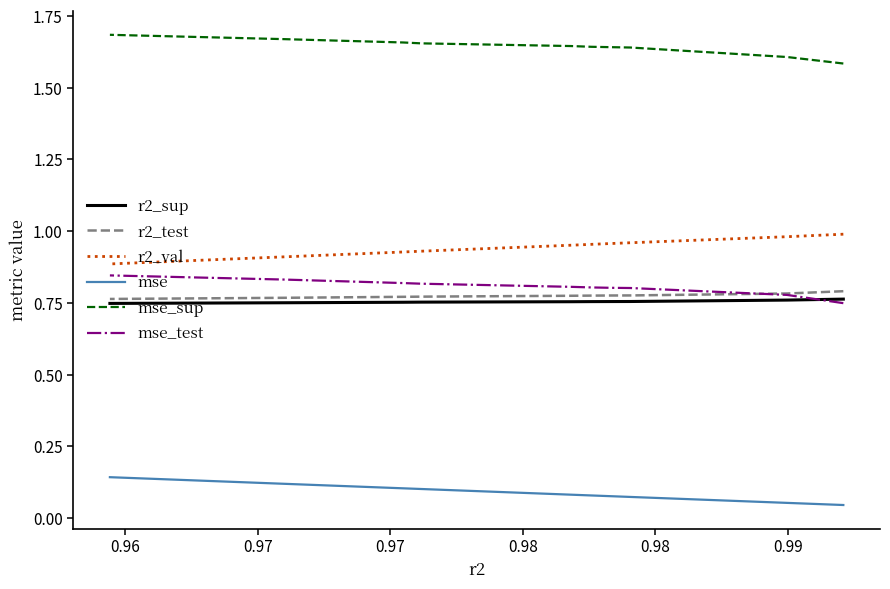

True or false: mse_sup and r2_sup cross at least once.

False